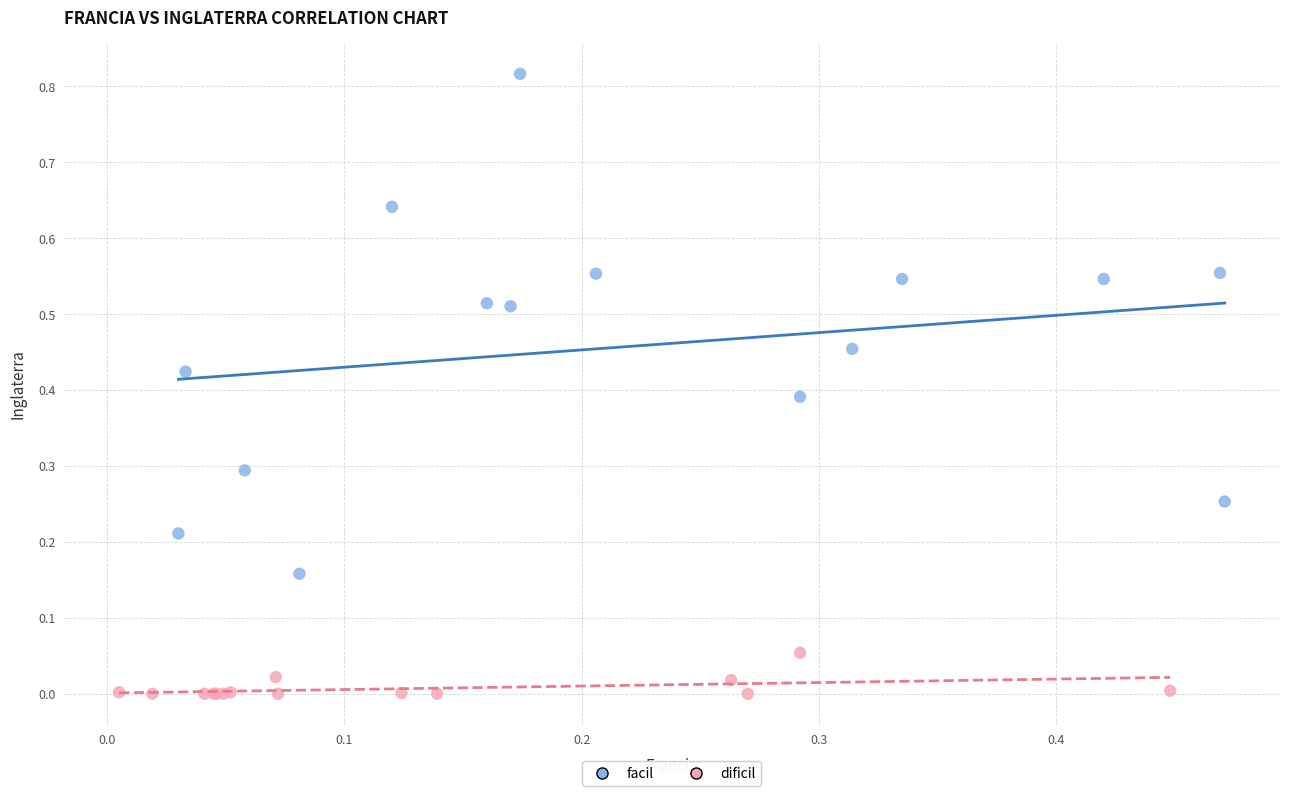

Which series has the largest Y range (max minus min)?

facil